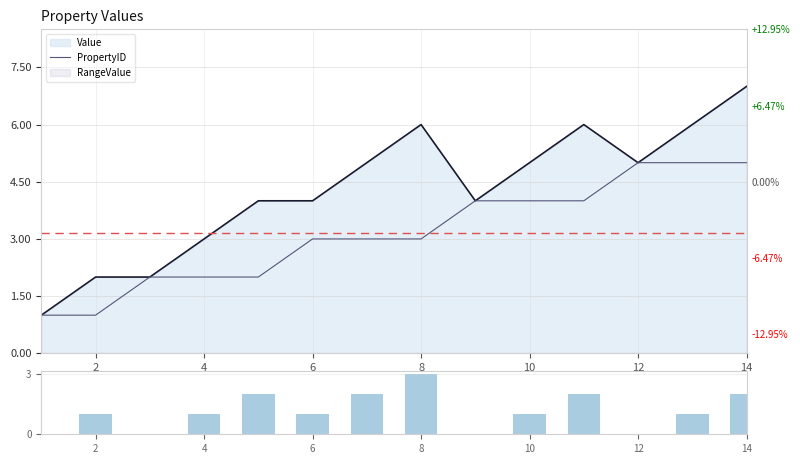

At which label is |Value-PID| closest to 1?

2